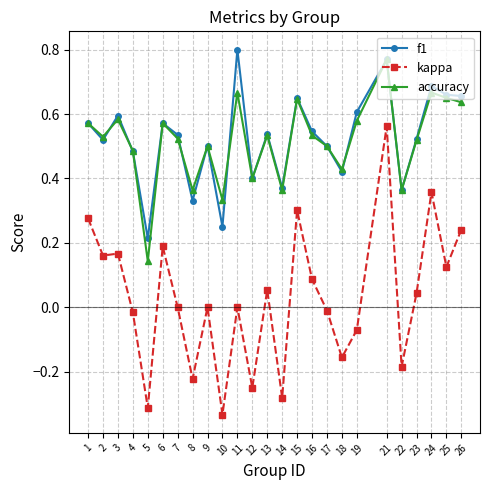

True or false: accuracy and f1 intersect in this chart.

True